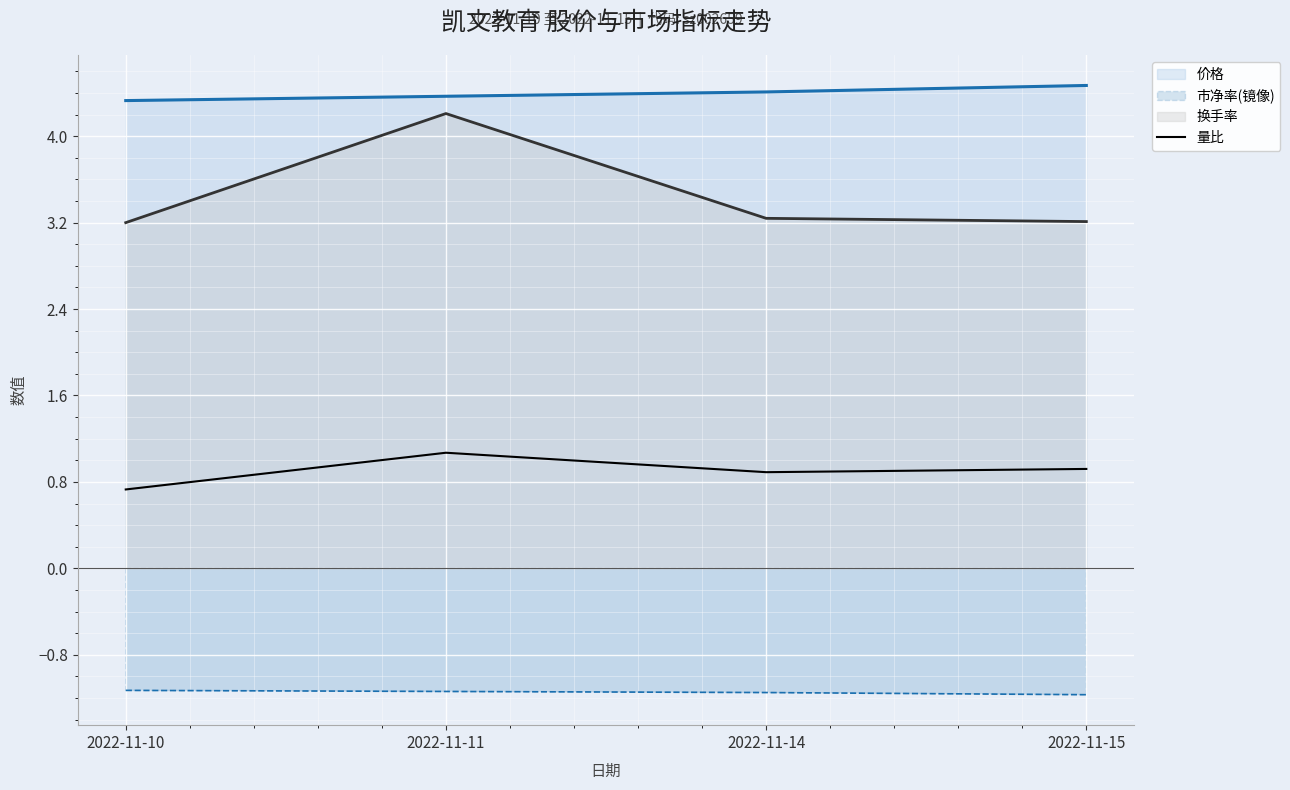

Does the chart display data point markers on the line(s)?

No